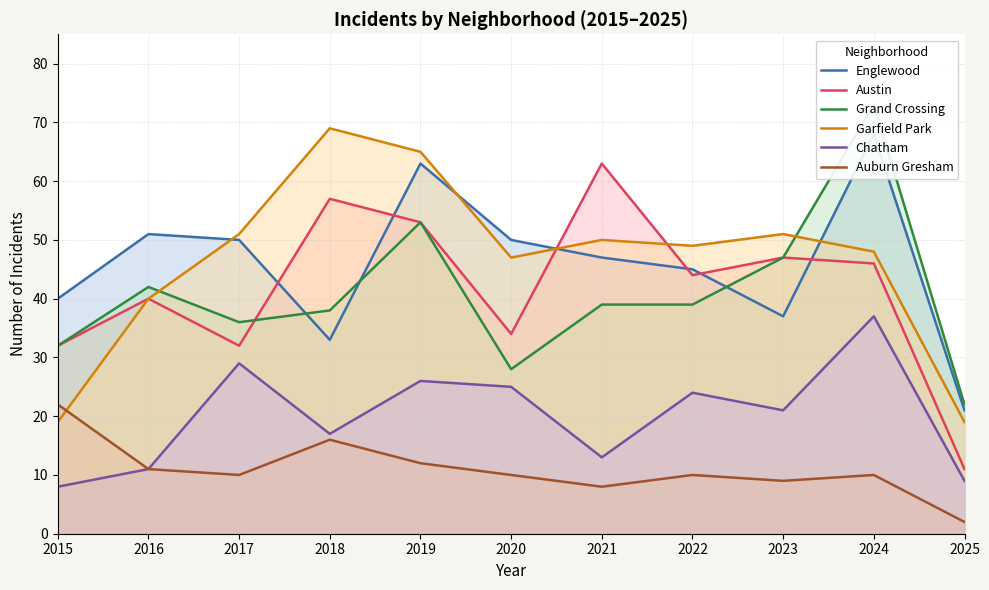

Reading left to right, list all the values displayed in this chart.

Englewood: 40	51	50	33	63	50	47	45	37	68	21
Austin: 32	40	32	57	53	34	63	44	47	46	11
Grand Crossing: 32	42	36	38	53	28	39	39	47	73	22
Garfield Park: 19	40	51	69	65	47	50	49	51	48	19
Chatham: 8	11	29	17	26	25	13	24	21	37	9
Auburn Gresham: 22	11	10	16	12	10	8	10	9	10	2